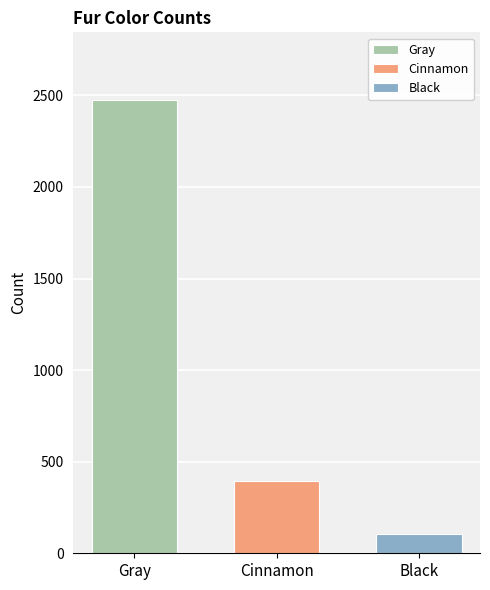

Which series has the largest range (max minus min)?

Gray